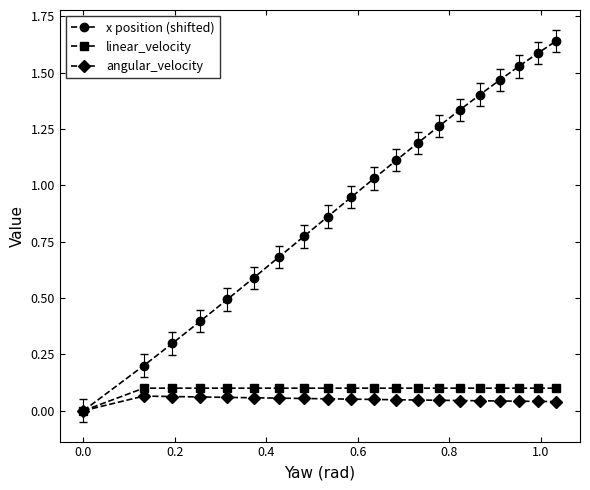

Which series has the widest spread of values?

x position (shifted)